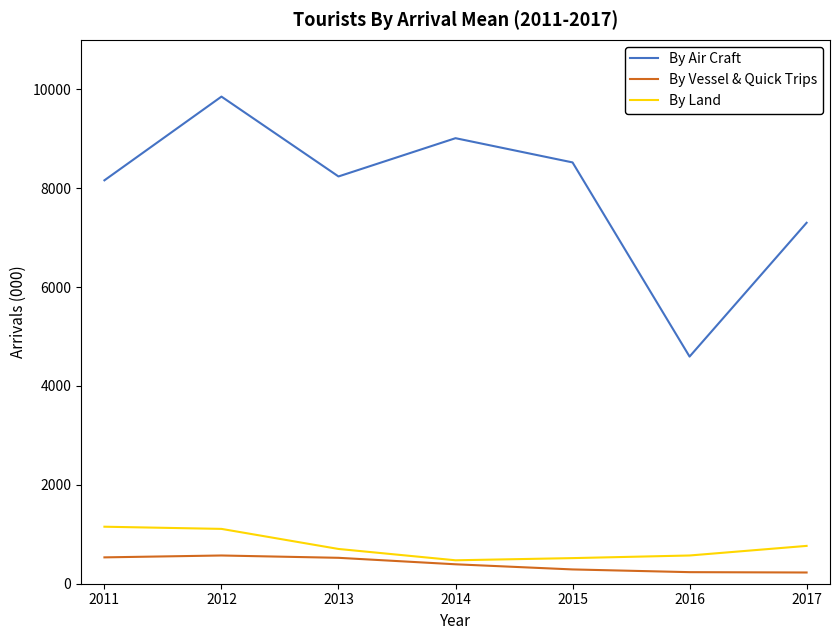

What is the sum of the By Land values at 2012 and 2017?

1874